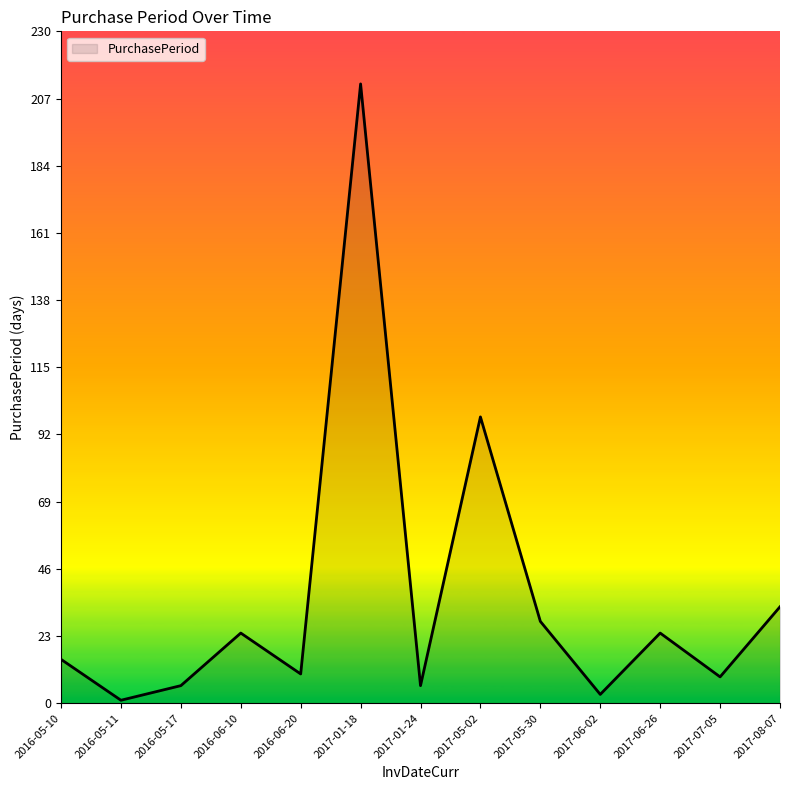

What is the difference between the values at 2016-06-10 and 2016-05-10?

9